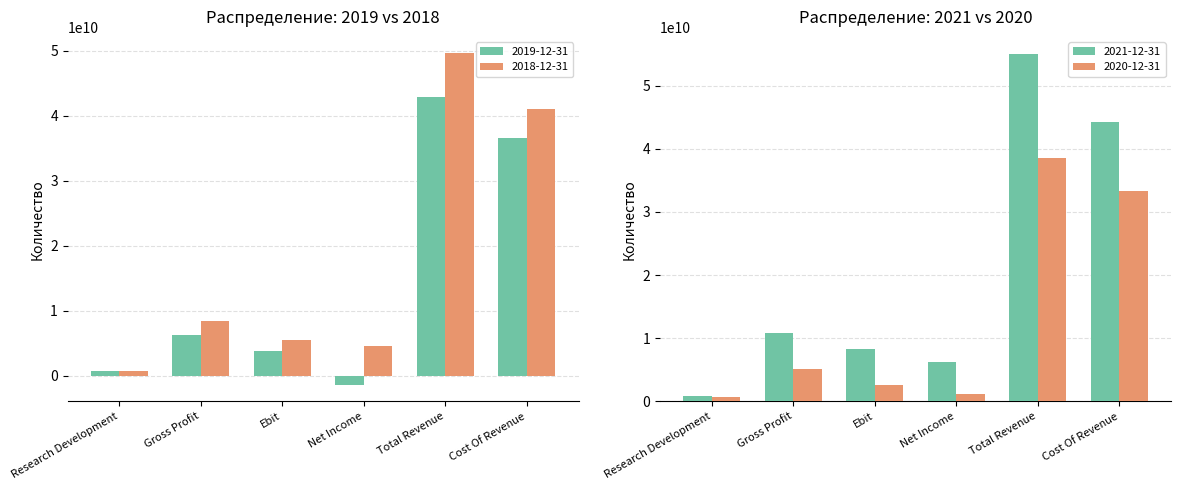

What is the label of the 3rd bar from the left?

Ebit